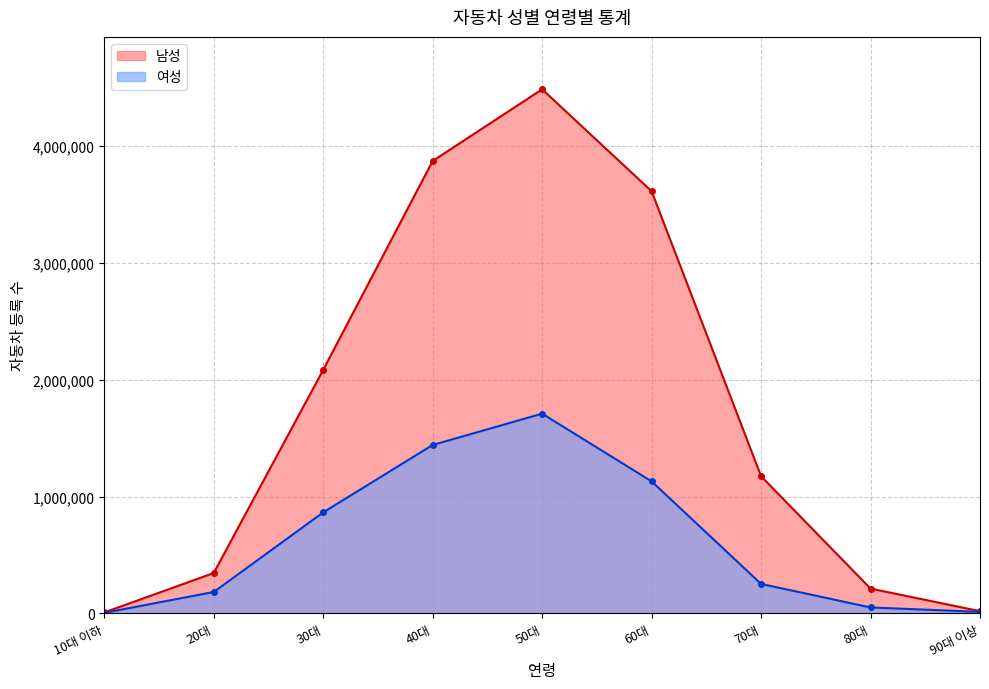

Reading left to right, extract all data points from this chart.

남성: 7210	344906	2084552	3873232	4487049	3613822	1173414	211451	18106
여성: 3489	182303	864085	1441280	1709424	1129714	251309	50005	11912